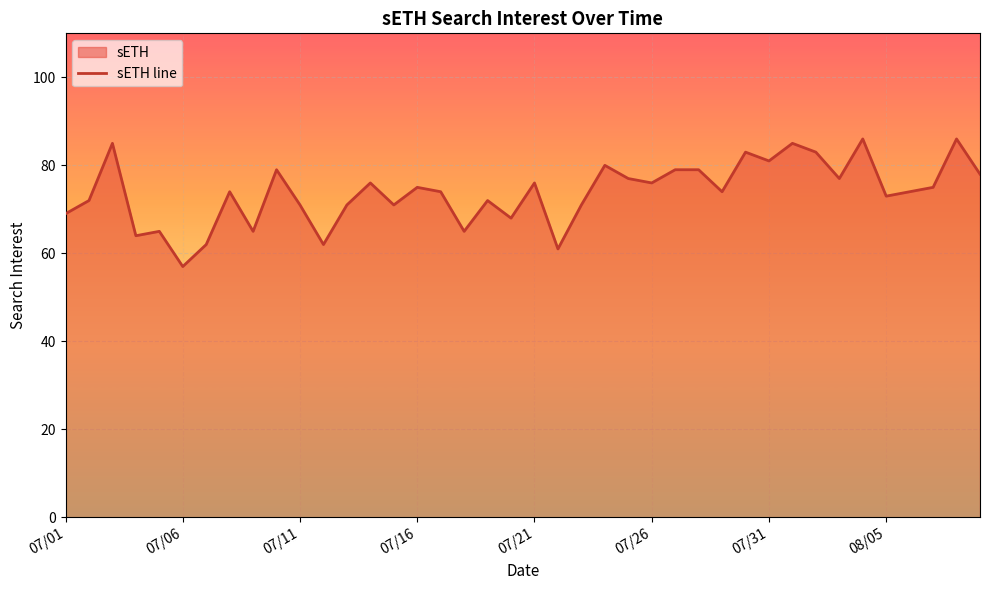

What is the value of the 3rd point from the left?

85